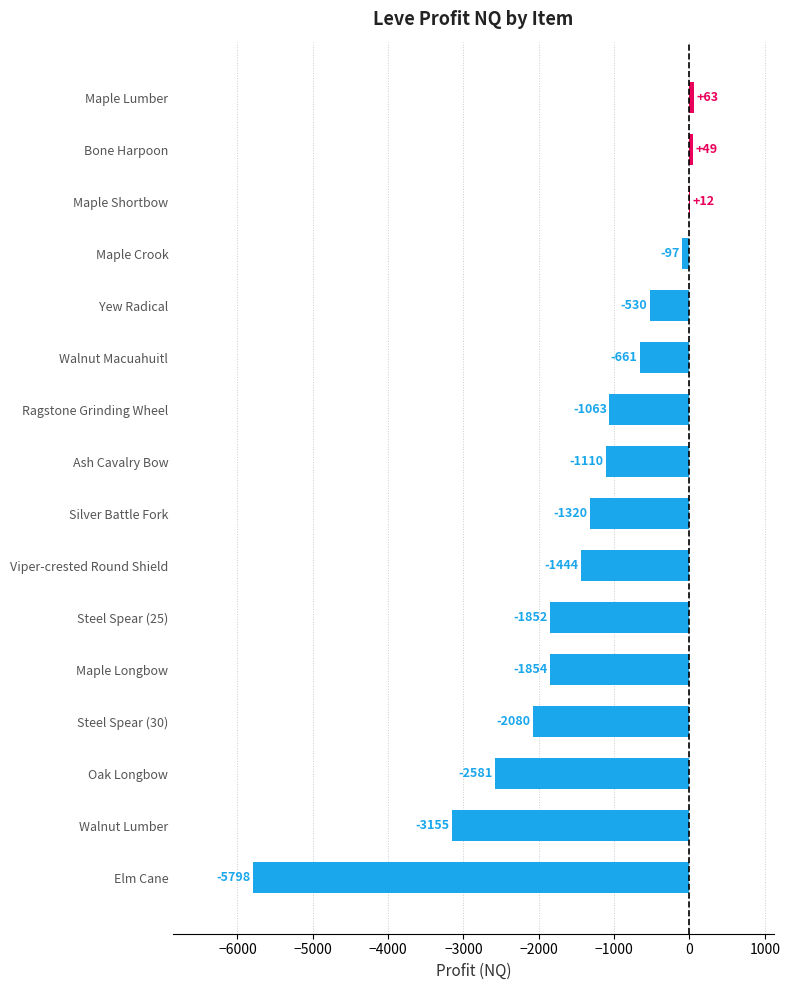

Which has a higher value, Maple Crook or Ragstone Grinding Wheel?

Maple Crook